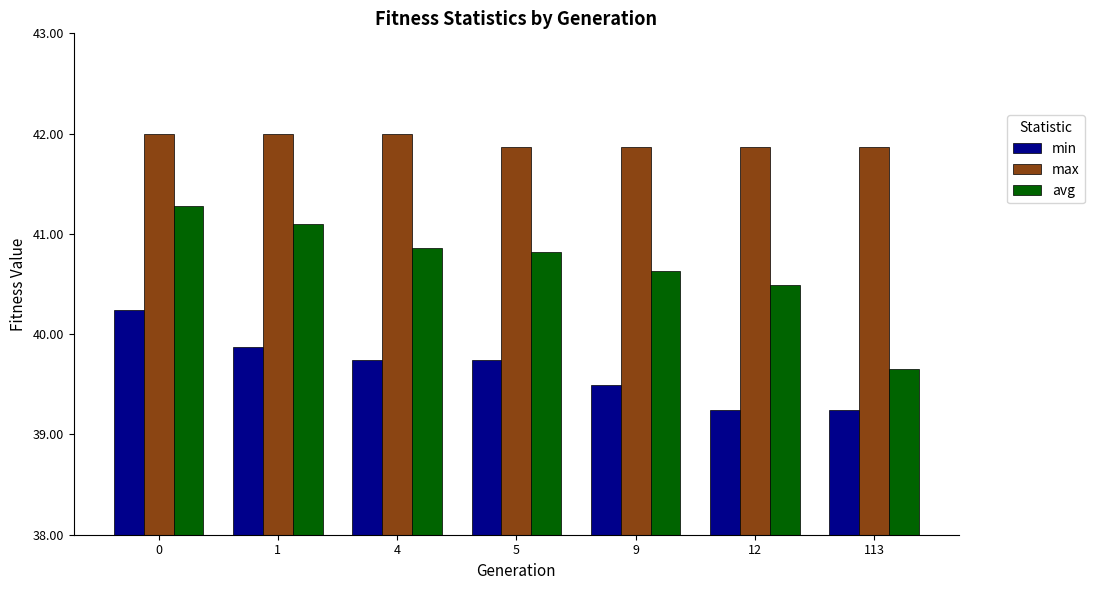

What are all the series names shown in the legend?

min, max, avg